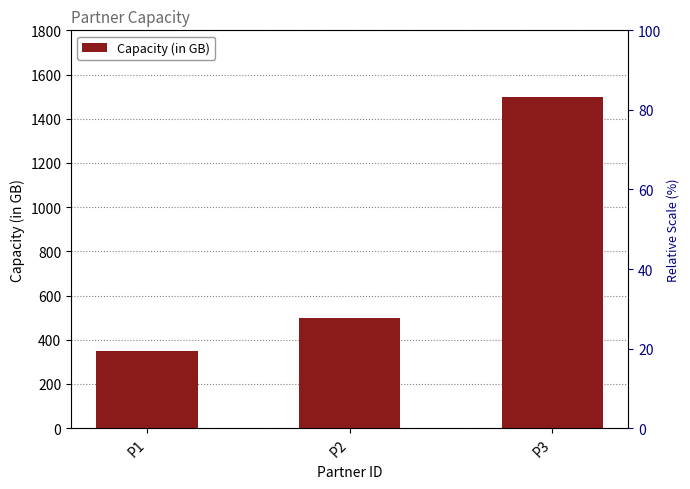

Reading left to right, what are all the values shown in this chart?

P1=350	P2=500	P3=1500